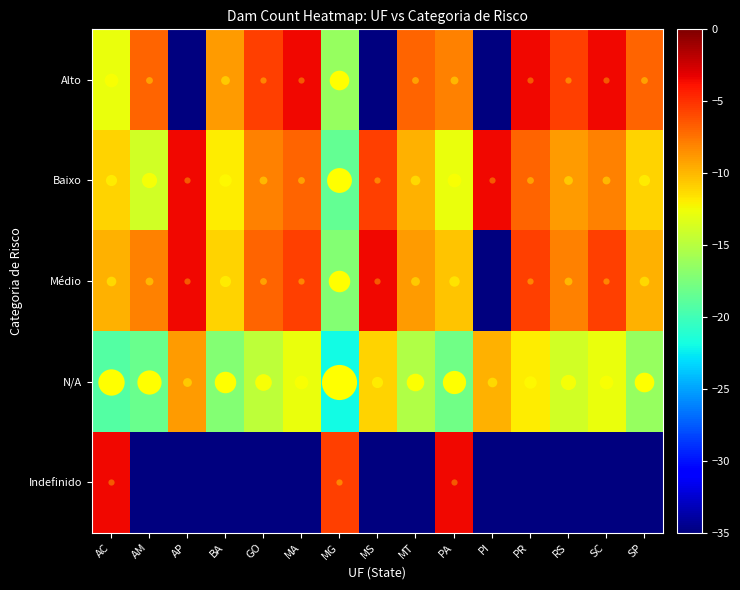

What is the smallest value displayed?

-35.0